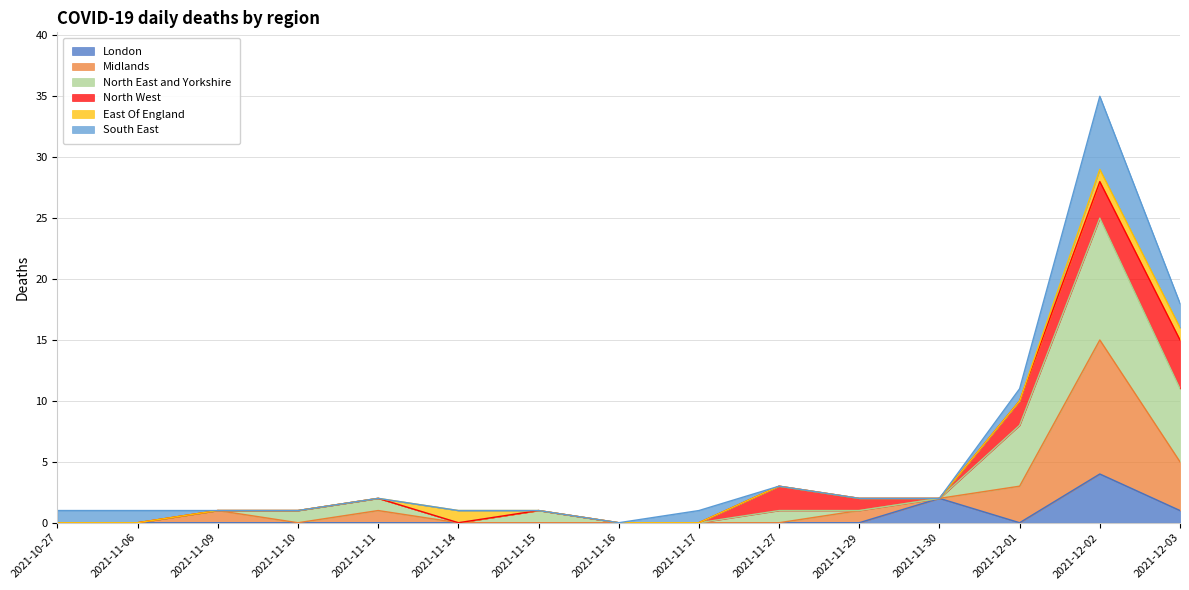

What is the total value across all series at 2021-11-29?

2